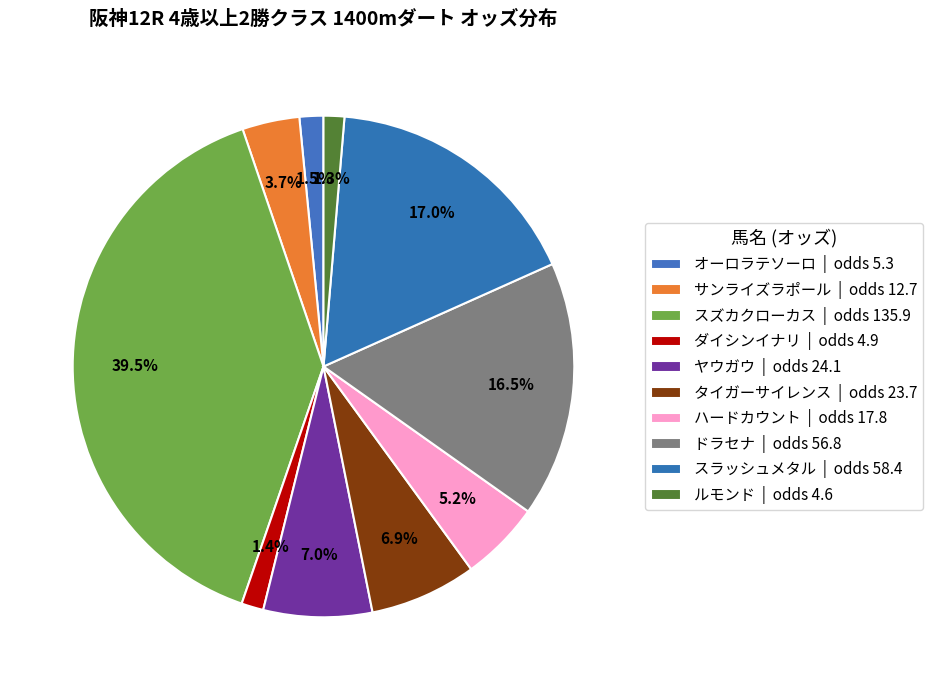

Combined, what portion of the pie is スラッシュメタル and ルモンド?

18.3%